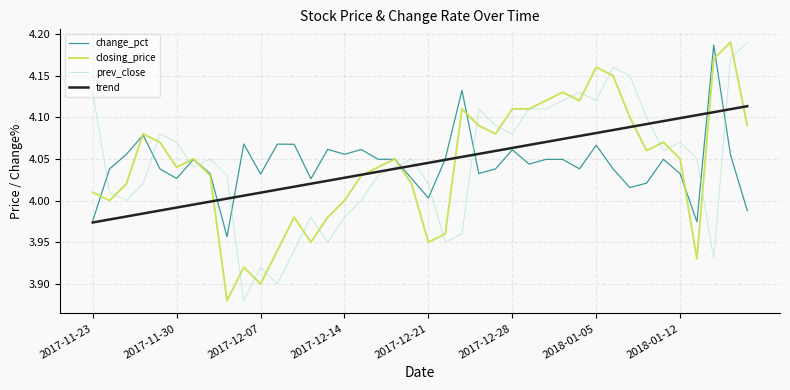

Reading right to left, what are all the values shown in this chart?

change_pct: 4.0	4.1	4.2	4.0	4.0	4.0	4.0	4.0	4.0	4.1	4.0	4.0	4.0	4.0	4.1	4.0	4.0	4.1	4.0	4.0	4.0	4.0	4.0	4.1	4.1	4.1	4.0	4.1	4.1	4.0	4.1	4.0	4.0	4.0	4.0	4.0	4.1	4.1	4.0	4.0
closing_price: 4.1	4.2	4.2	3.9	4.0	4.1	4.1	4.1	4.2	4.2	4.1	4.1	4.1	4.1	4.1	4.1	4.1	4.1	4.0	4.0	4.0	4.0	4.0	4.0	4.0	4.0	4.0	4.0	3.9	3.9	3.9	3.9	4.0	4.0	4.0	4.1	4.1	4.0	4.0	4.0
prev_close: 4.2	4.2	3.9	4.0	4.1	4.1	4.1	4.2	4.2	4.1	4.1	4.1	4.1	4.1	4.1	4.1	4.1	4.0	4.0	4.0	4.0	4.0	4.0	4.0	4.0	4.0	4.0	3.9	3.9	3.9	3.9	4.0	4.0	4.0	4.1	4.1	4.0	4.0	4.0	4.1
trend: 4.1	4.1	4.1	4.1	4.1	4.1	4.1	4.1	4.1	4.1	4.1	4.1	4.1	4.1	4.1	4.1	4.1	4.1	4.0	4.0	4.0	4.0	4.0	4.0	4.0	4.0	4.0	4.0	4.0	4.0	4.0	4.0	4.0	4.0	4.0	4.0	4.0	4.0	4.0	4.0